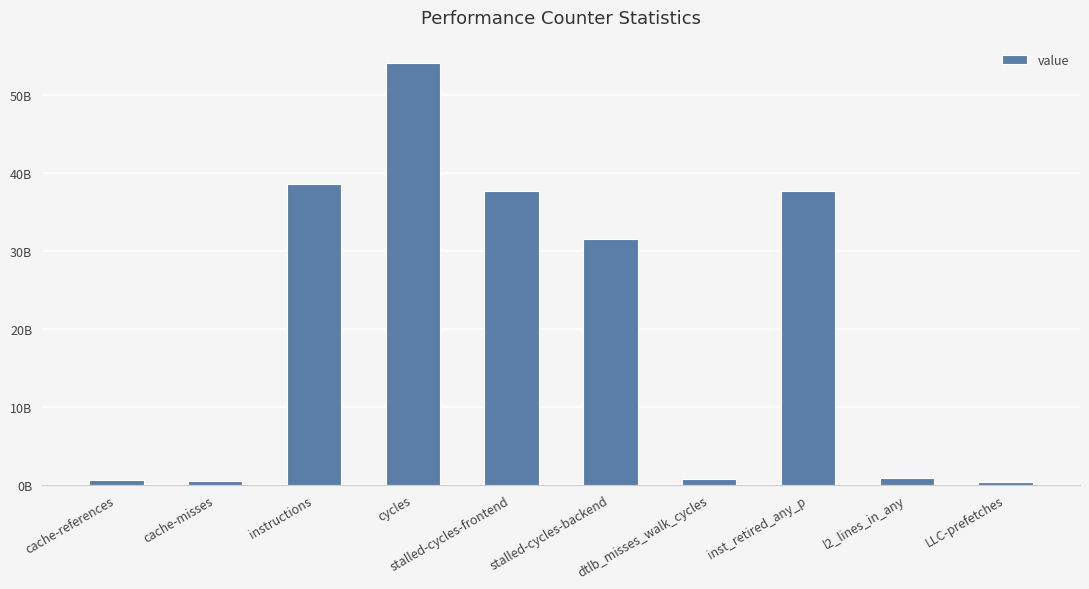

What is the label of the 4th bar from the right?

dtlb_misses_walk_cycles